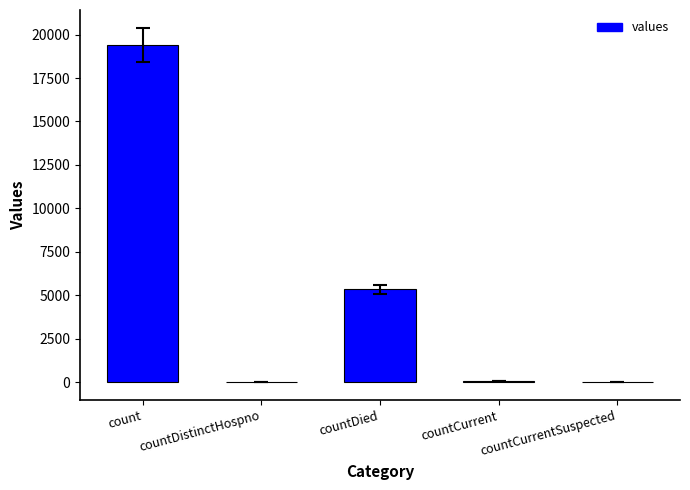

True or false: the data shows 5357 at countDied.

True